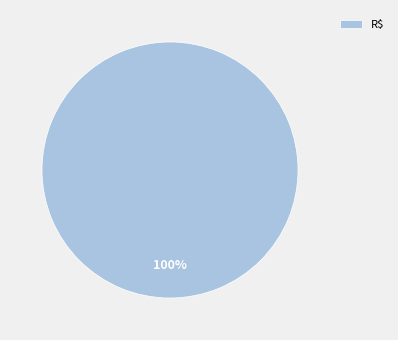

Rank the categories by value from lowest to highest.

R$